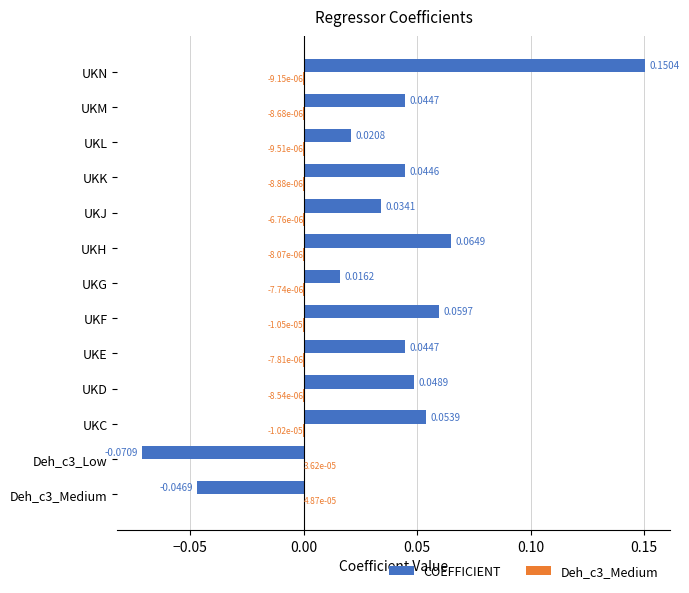

At which label is COEFFICIENT closest to 0?

UKG